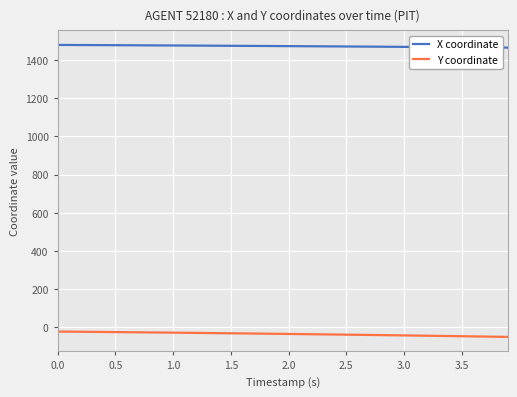

True or false: X coordinate and Y coordinate cross at least once.

False